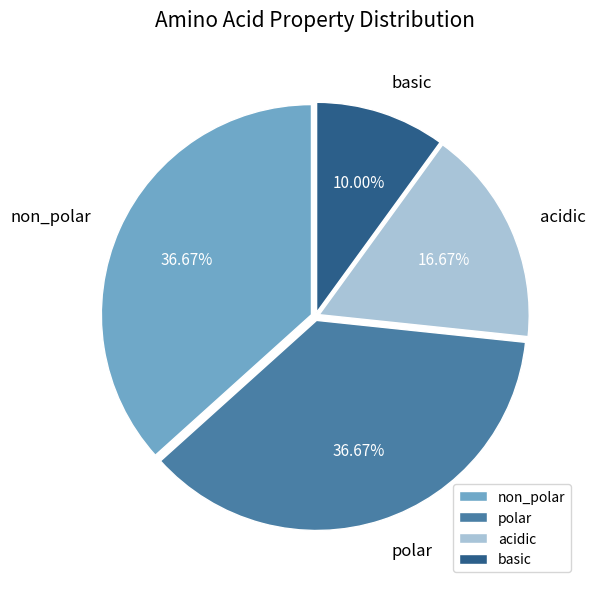

What portion of the pie excludes polar?

63.3%